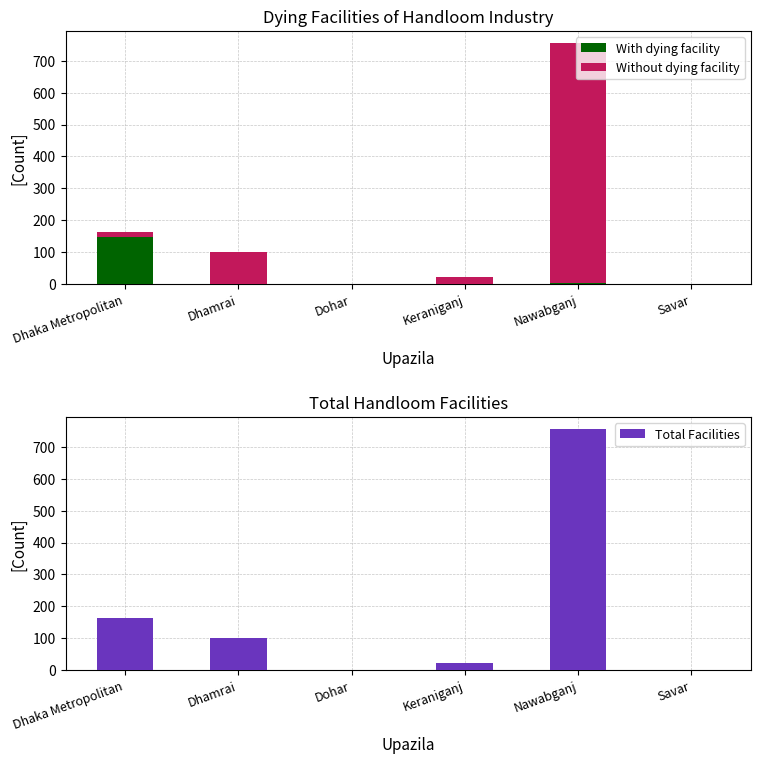

At Nawabganj, list the series in order from largest to smallest.

Total Facilities, Without dying facility, With dying facility